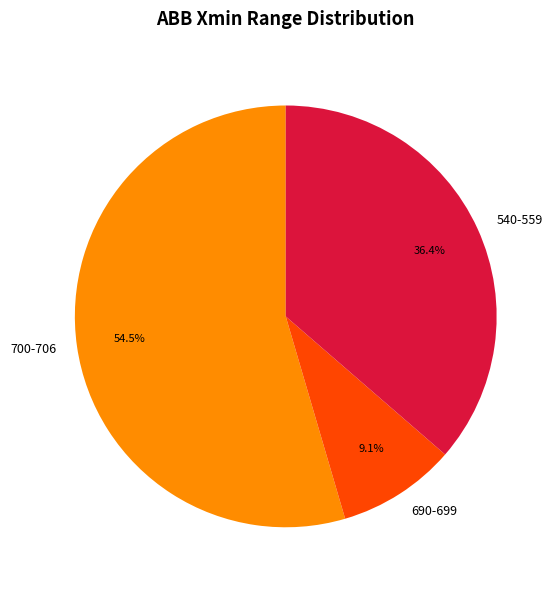

Between 700-706 and 540-559, which is larger?

700-706